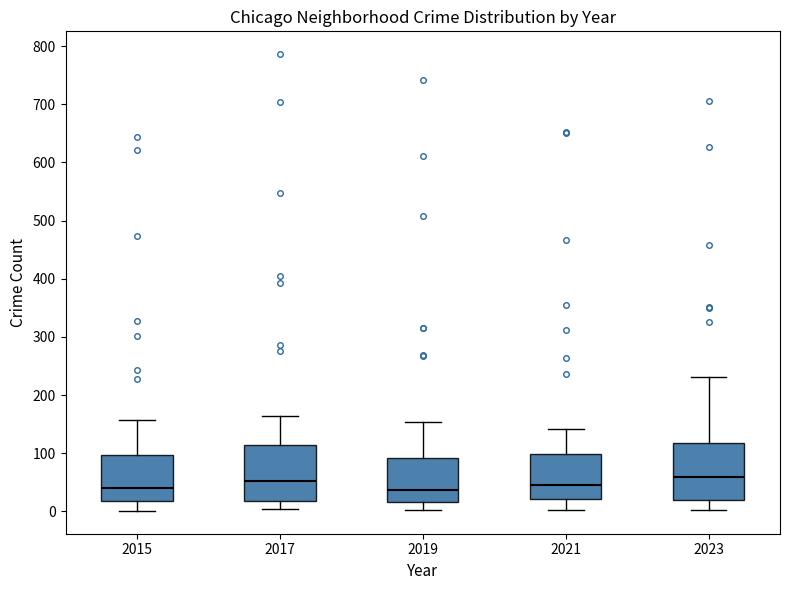

Reading left to right, read every box against the y-axis: the position of its median line, the range the box covers, and the ends of its whiskers. The values are not printed on the chart, so give them approximately, as read against the axis.

2015: median 40, box 20 to 100, whiskers 0 to 160
2017: median 50, box 20 to 120, whiskers 0 to 160
2019: median 40, box 20 to 90, whiskers 0 to 150
2021: median 50, box 20 to 100, whiskers 0 to 140
2023: median 60, box 20 to 120, whiskers 0 to 230